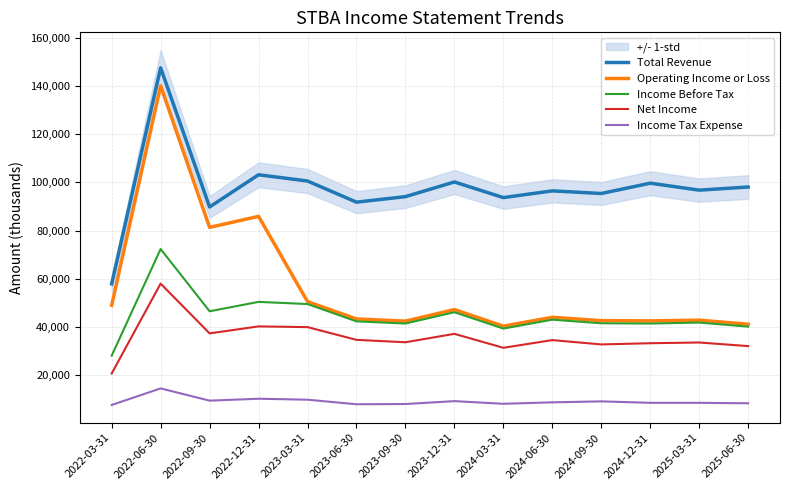

What is the difference between the maximum and minimum values in the Operating Income or Loss series?

100000